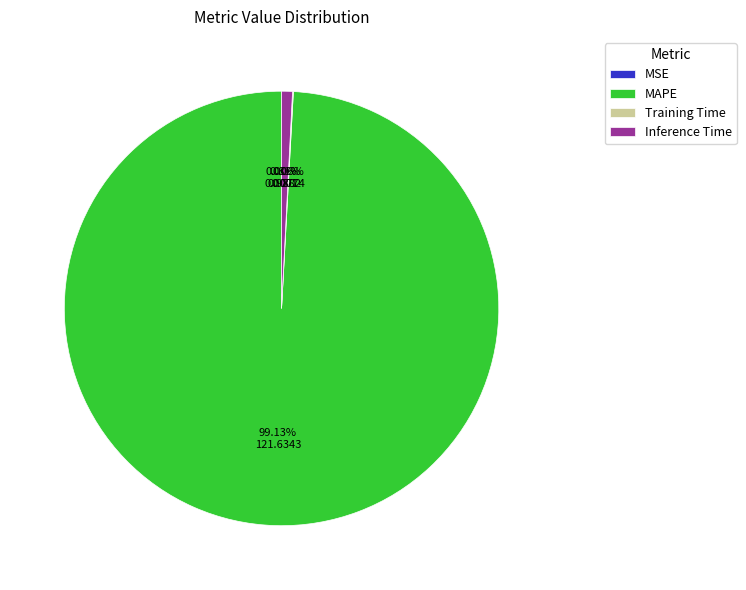

What percentage is the MAPE slice, to the nearest percent?

99%